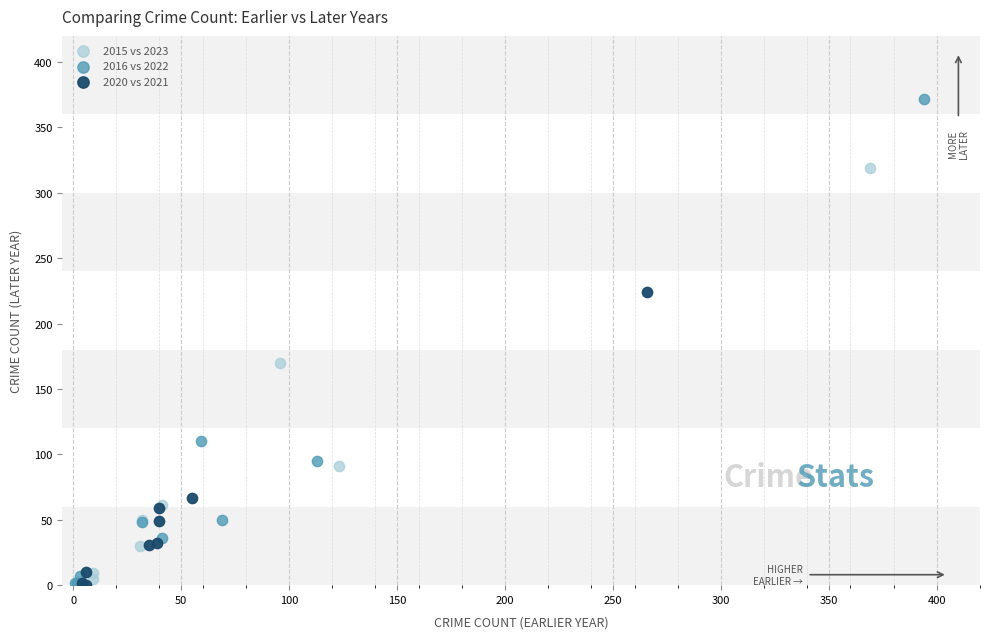

Which series has the largest Y range (max minus min)?

2016 vs 2022